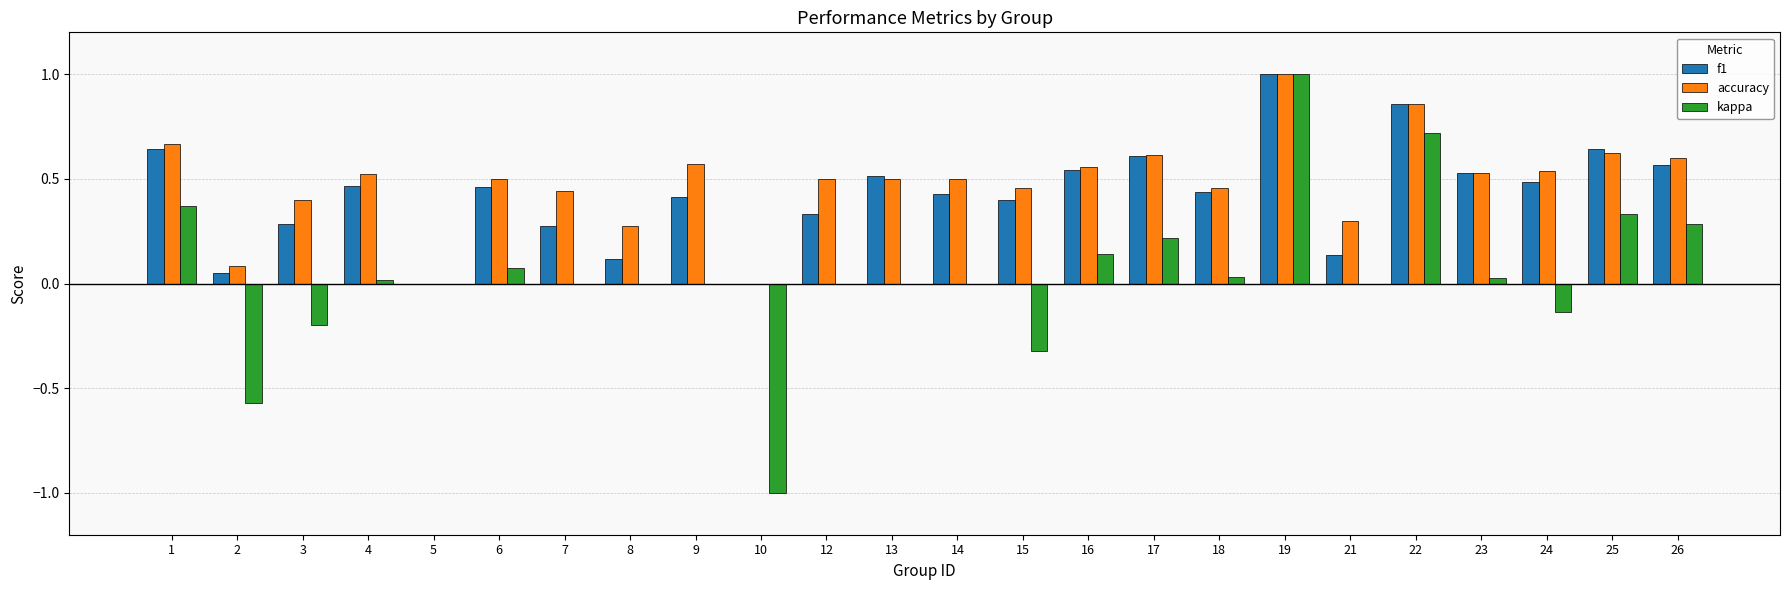

Between 17 and 24, which series saw the biggest shift?

kappa